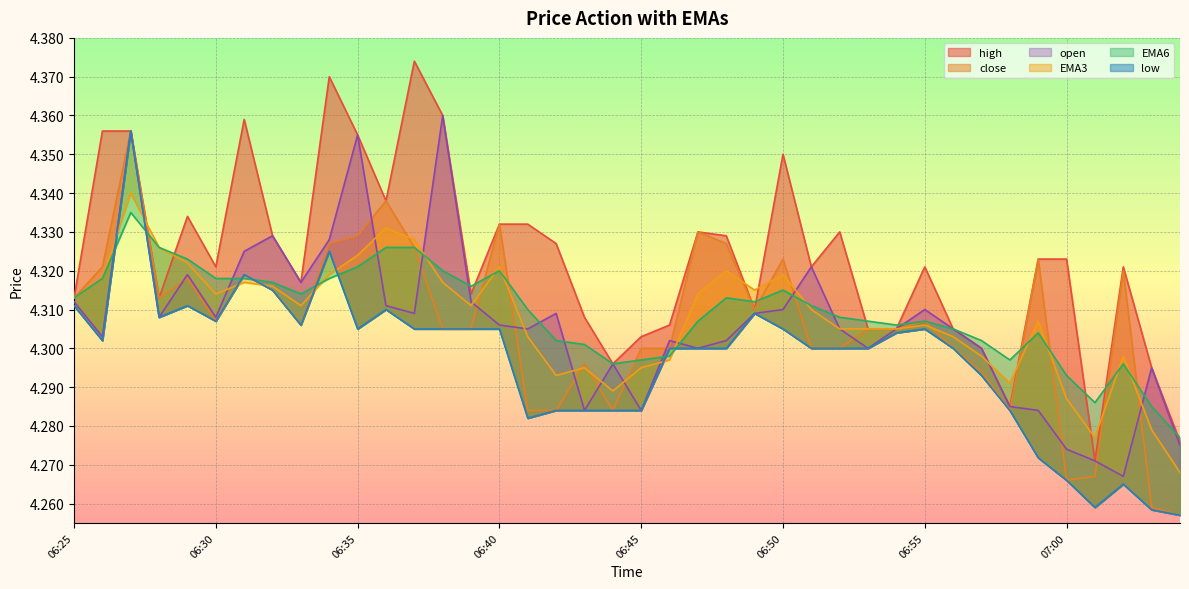

Between which two adjacent categories do EMA3 and open first intersect?

06:26 and 06:27